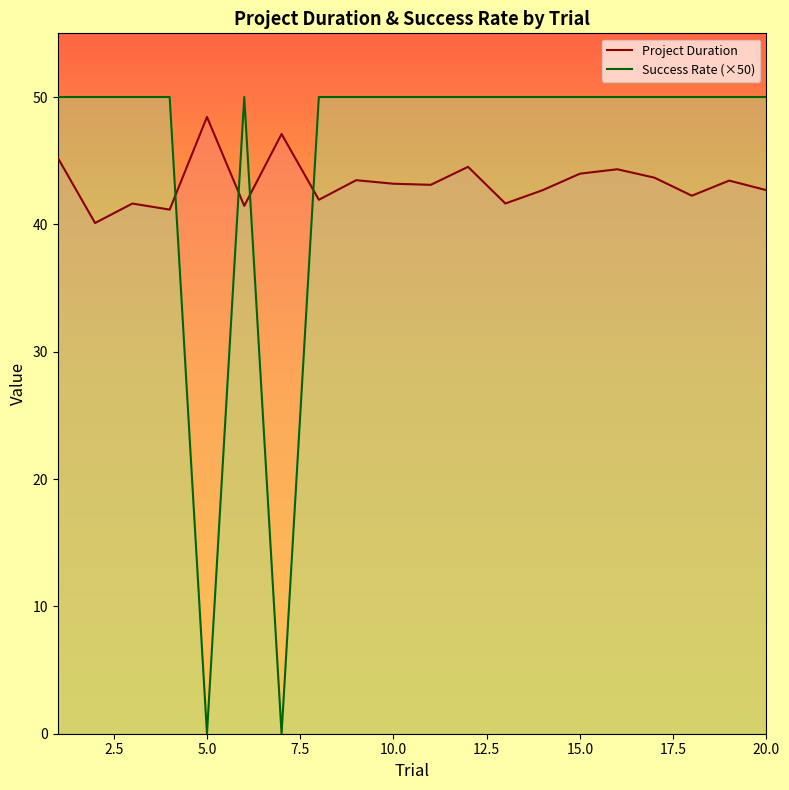

Between 19 and 20, which is larger?

19